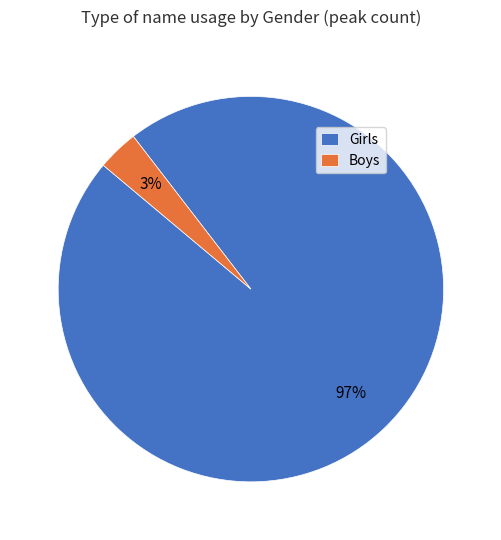

The Girls slice represents 7% of the pie. True or false?

False